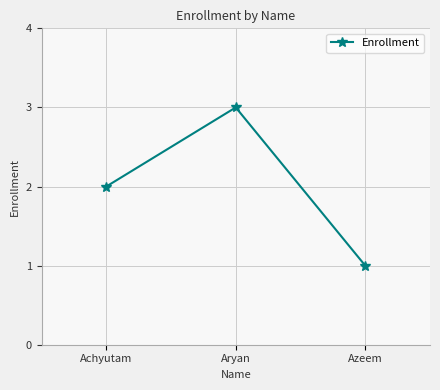

The chart shows a value of 3 at Aryan. True or false?

True